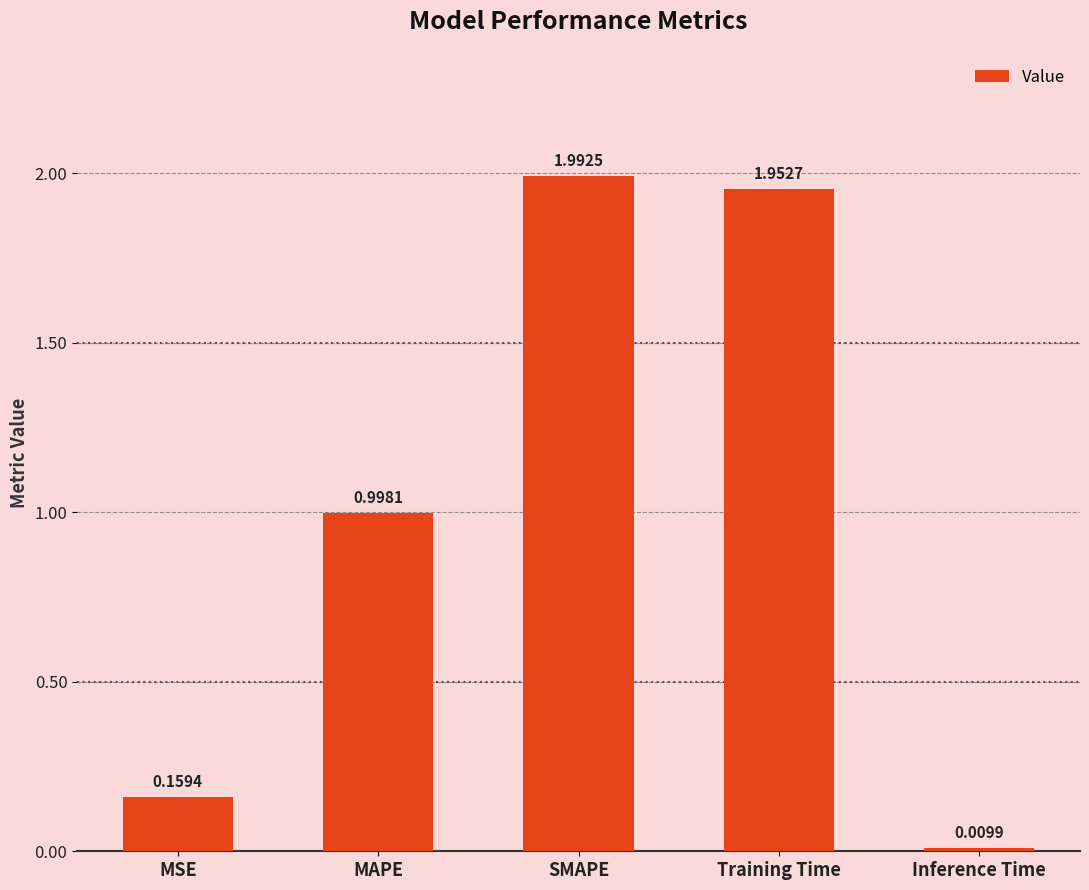

Where is the data nearest to the value 1?

MAPE